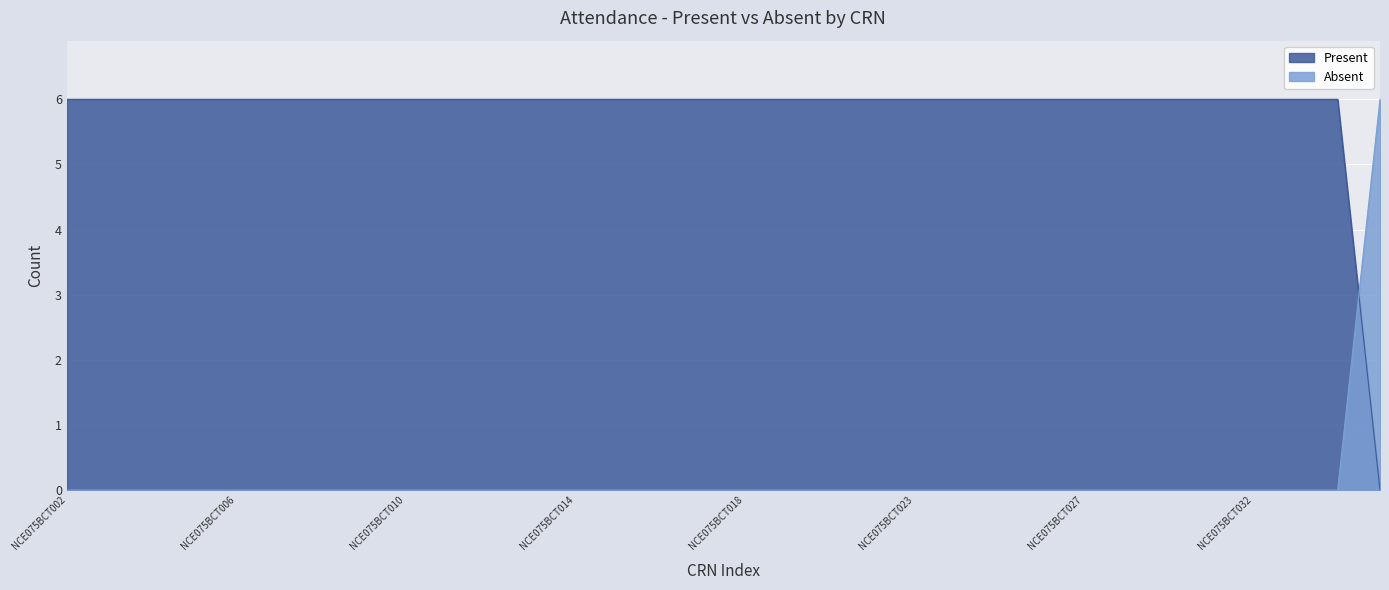

At which label does Present reach its peak?

NCE075BCT002